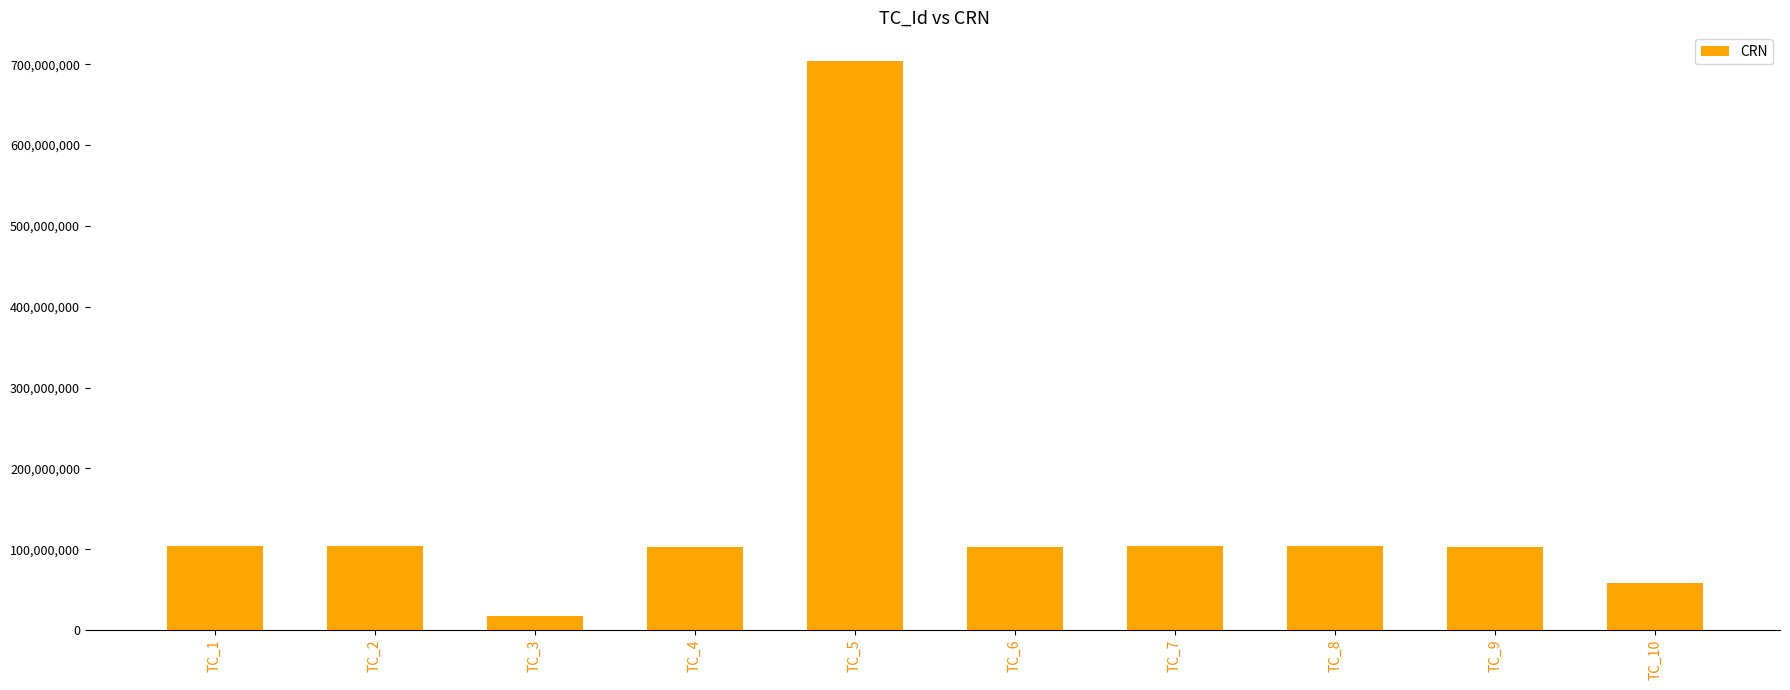

What is the approximate value at TC_3?

17527501